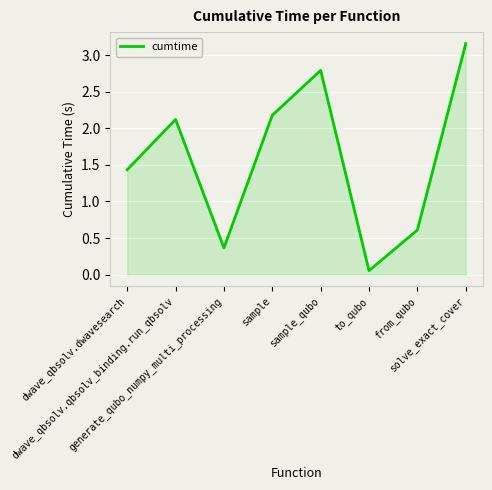

What is the average value?

1.6